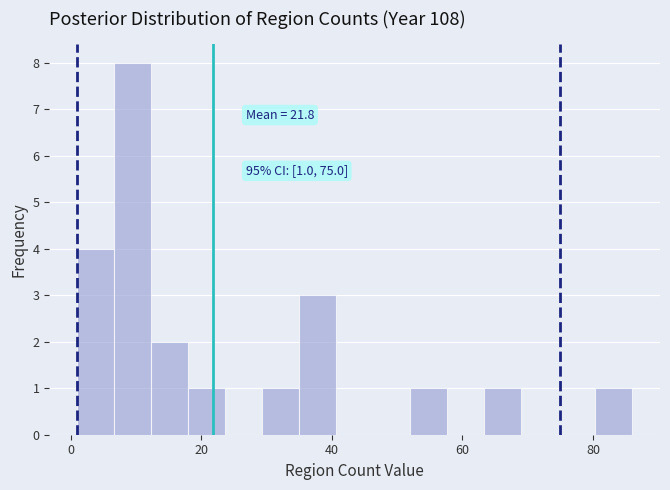

Around what value on the x-axis is the tallest bar? Give the approximate position of its centre, as read against the axis.

10